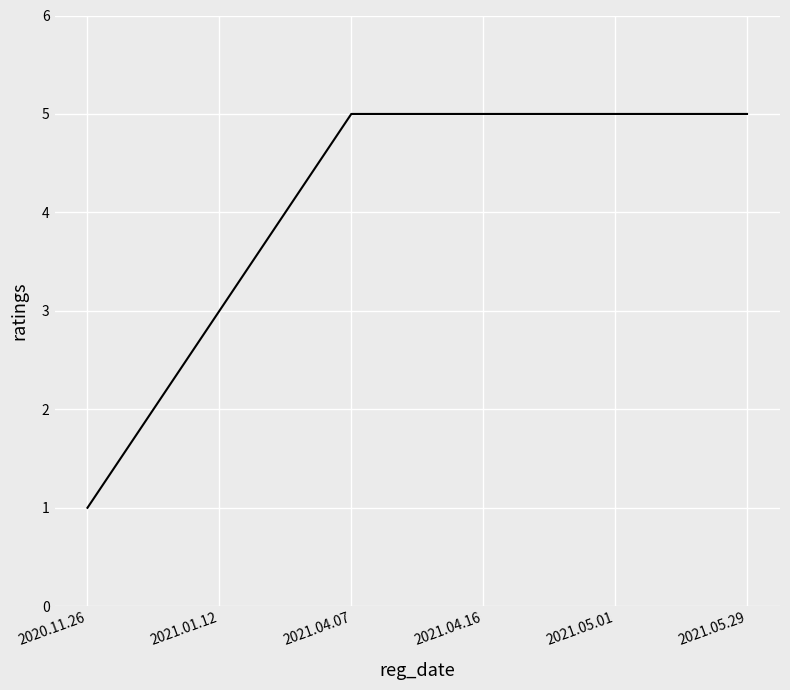

What is the difference between the maximum and minimum values?

4